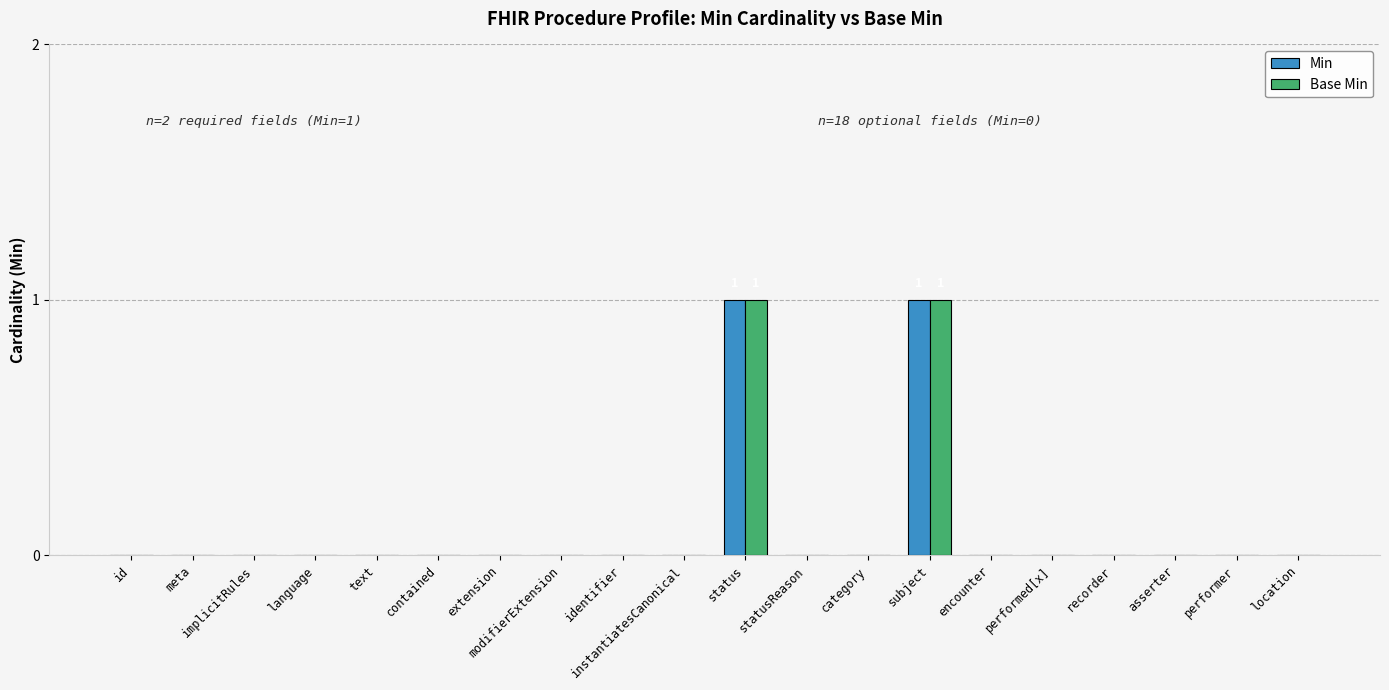

Are the bars grouped side by side (vs. stacked)?

Yes